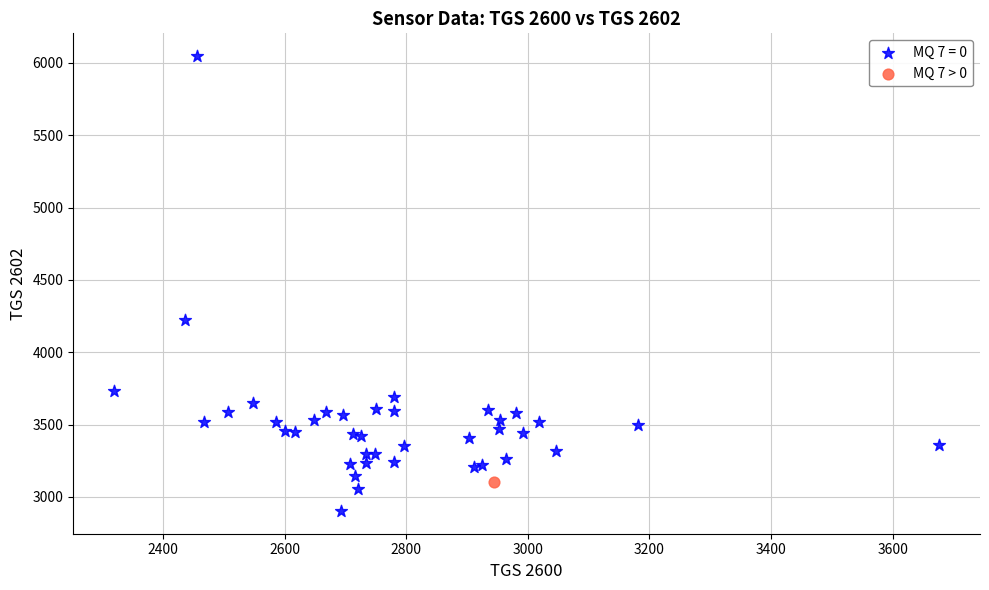

What are all the series names shown in the legend?

MQ 7 = 0, MQ 7 > 0